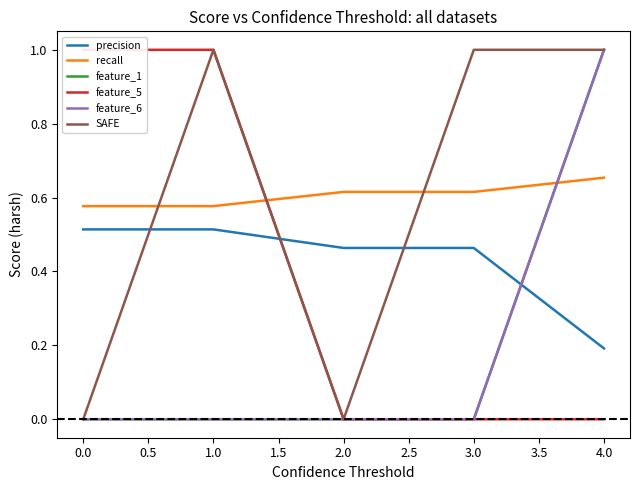

True or false: feature_1 and feature_5 intersect in this chart.

False